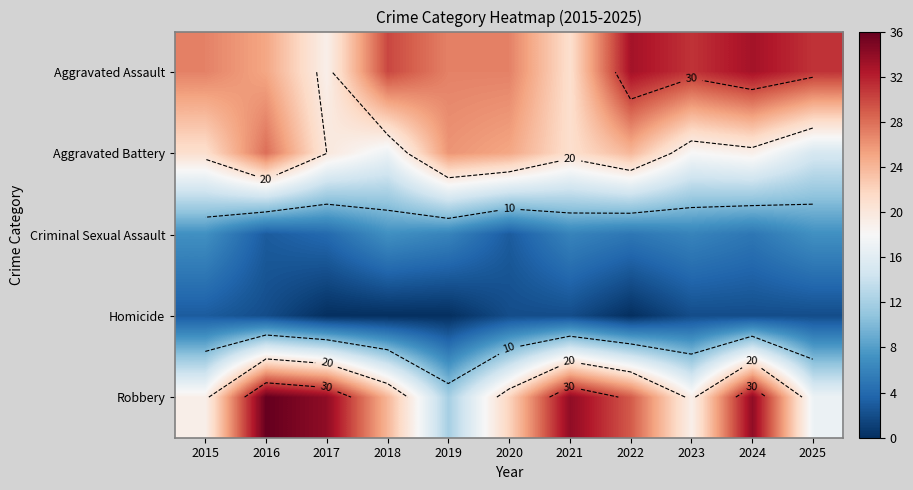

Which category has the highest value in the Robbery series?

2016